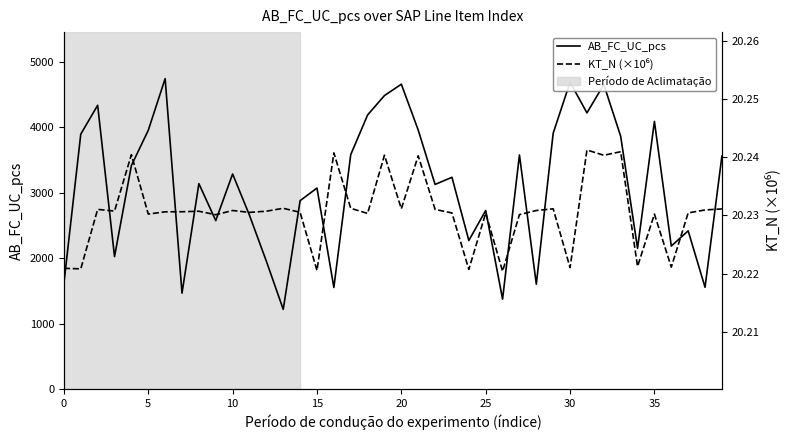

What is the difference between the maximum and minimum values in the AB_FC_UC_pcs series?

3527.0